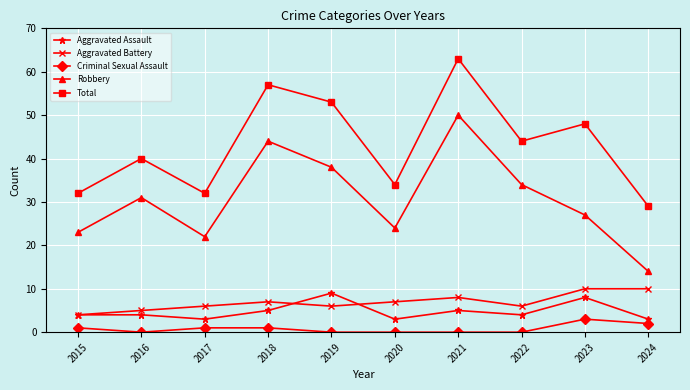

How many lines are shown in the chart?

5